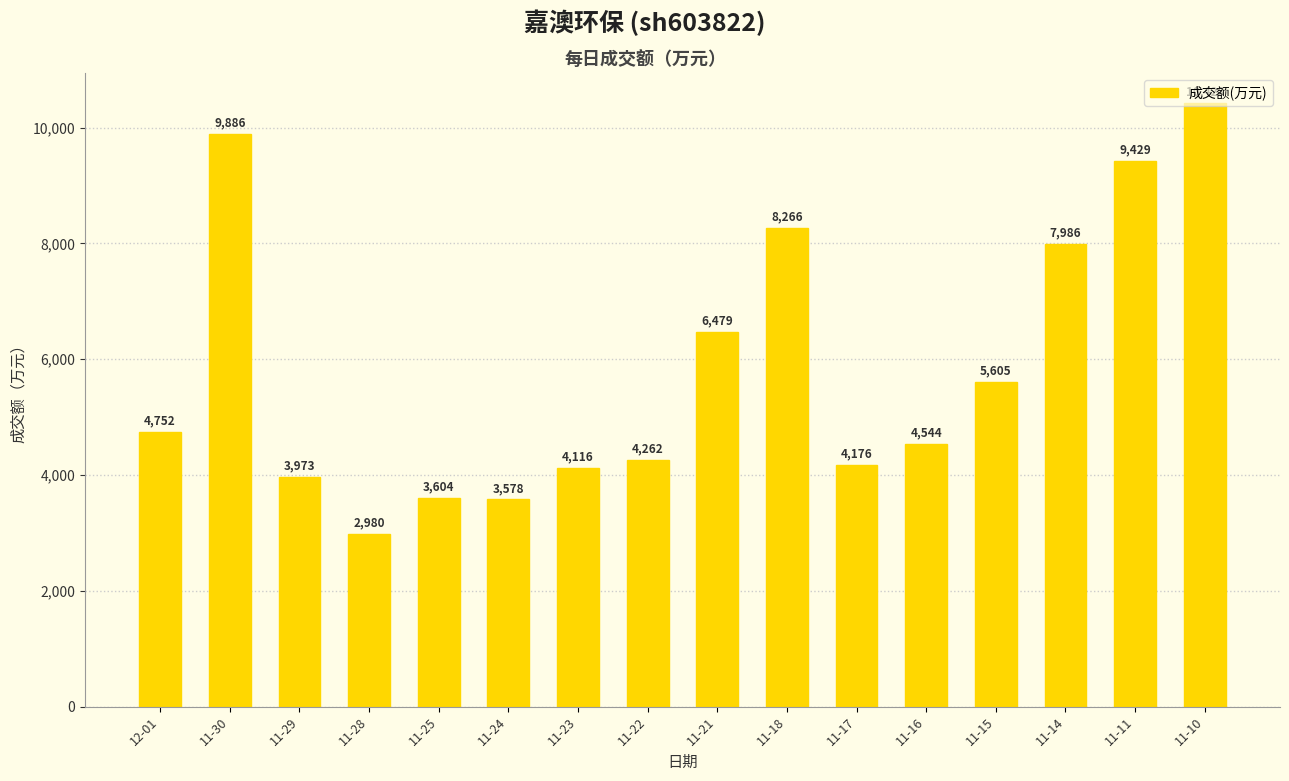

Reading left to right, transcribe all the data shown in this chart.

12-01=4752	11-30=9886	11-29=3973	11-28=2980	11-25=3604	11-24=3578	11-23=4116	11-22=4262	11-21=6479	11-18=8266	11-17=4176	11-16=4544	11-15=5605	11-14=7986	11-11=9429	11-10=10423